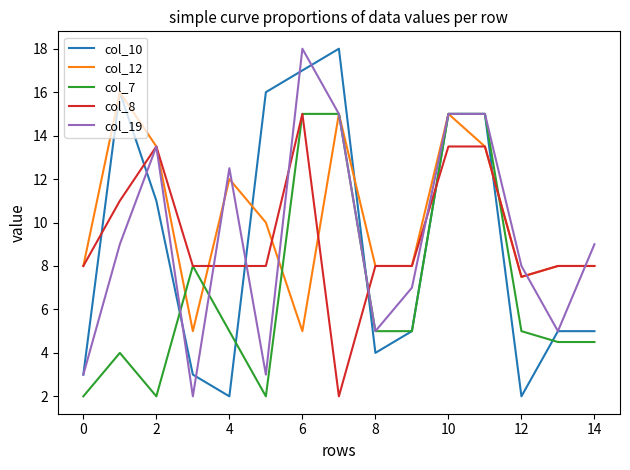

Which series has the largest total across all categories?

col_12